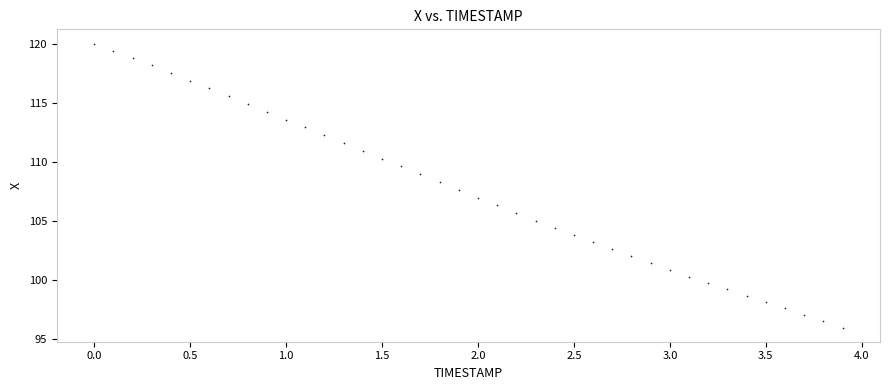

What is the range of Y values (max minus min)?

24.0